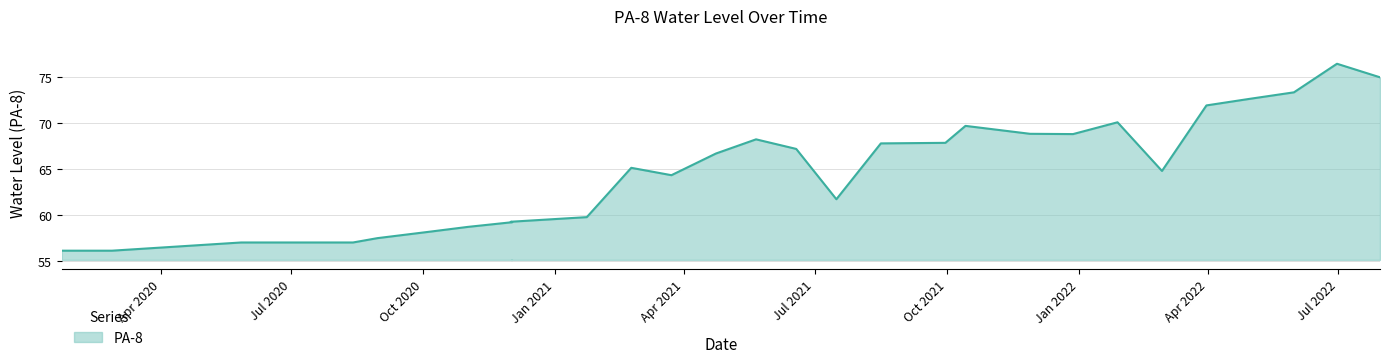

Reading left to right, what are all the values shown in this chart?

56.2	56.2	57.0	57.0	57.0	57.5	58.2	58.7	59.2	59.3	59.8	65.2	64.3	66.7	68.2	67.2	61.7	67.8	67.9	69.7	68.8	68.8	70.1	64.8	71.9	72.6	73.3	76.4	75.0